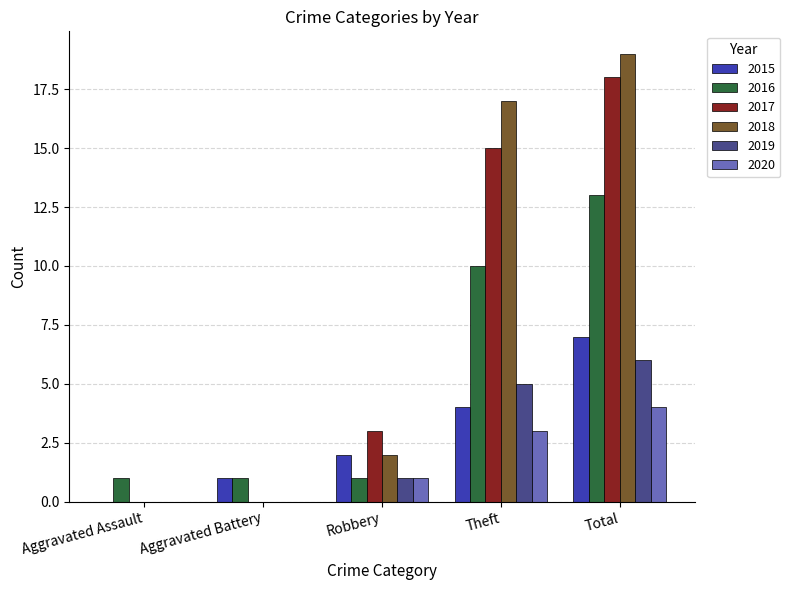

What is the sum of the 2018 values at Total and Robbery?

21